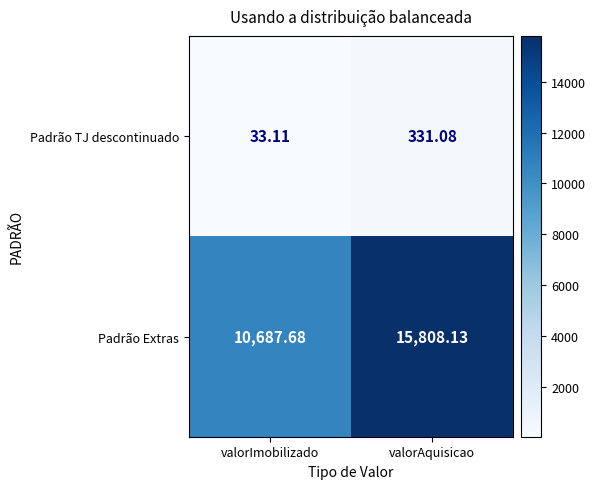

Rank the series at valorAquisicao from highest to lowest value.

Padrão Extras, Padrão TJ descontinuado